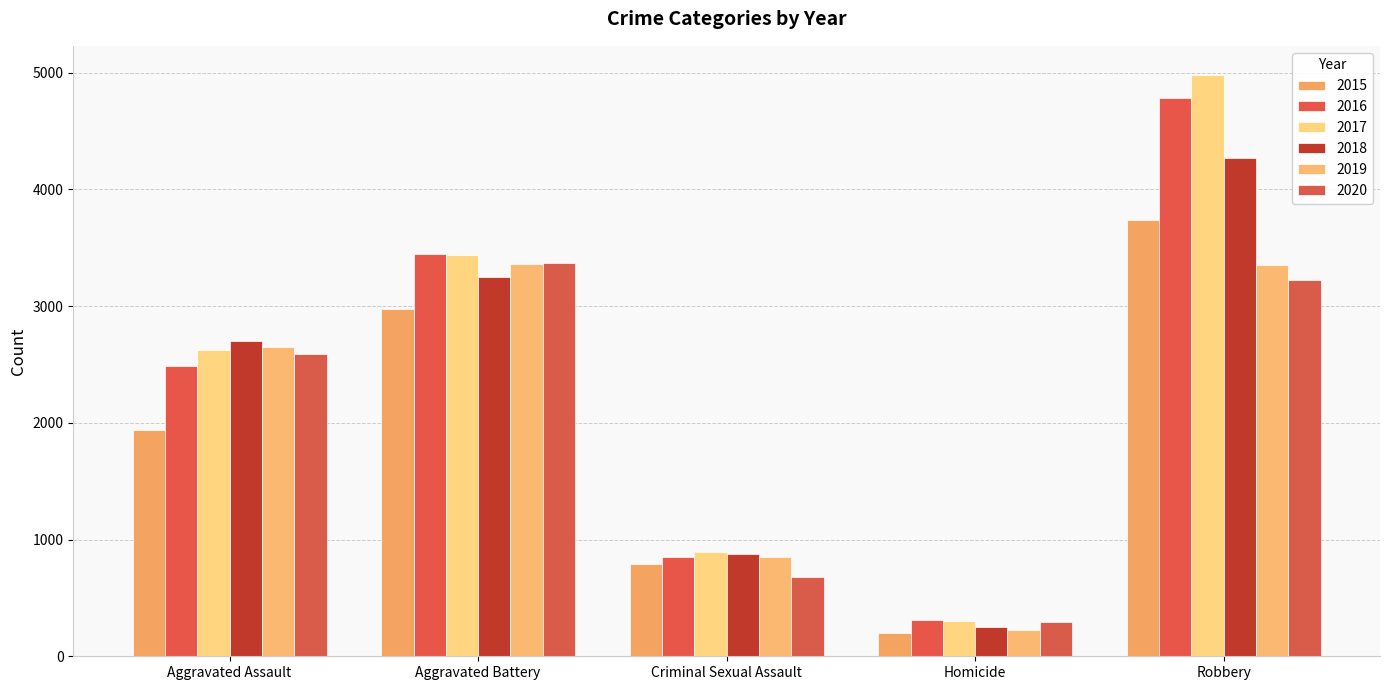

What is the sum of the 2018 values at Homicide and Criminal Sexual Assault?

1121